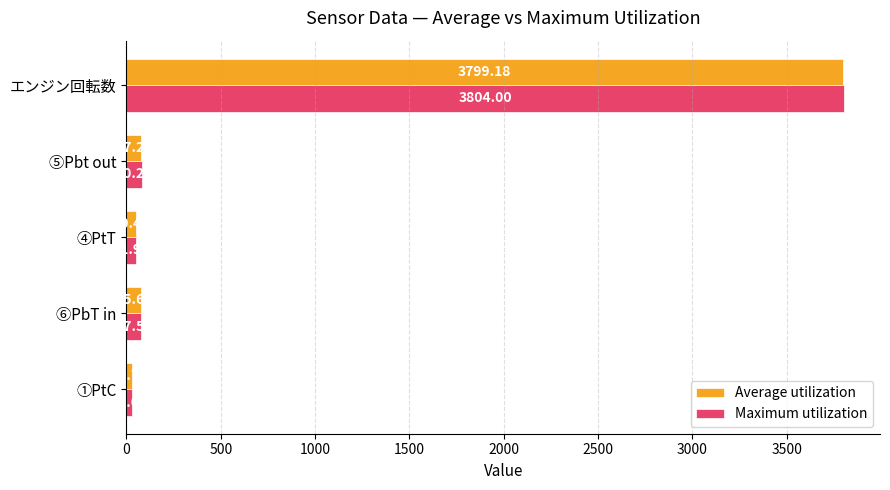

Rank the series by their average value, from lowest to highest.

Average utilization, Maximum utilization